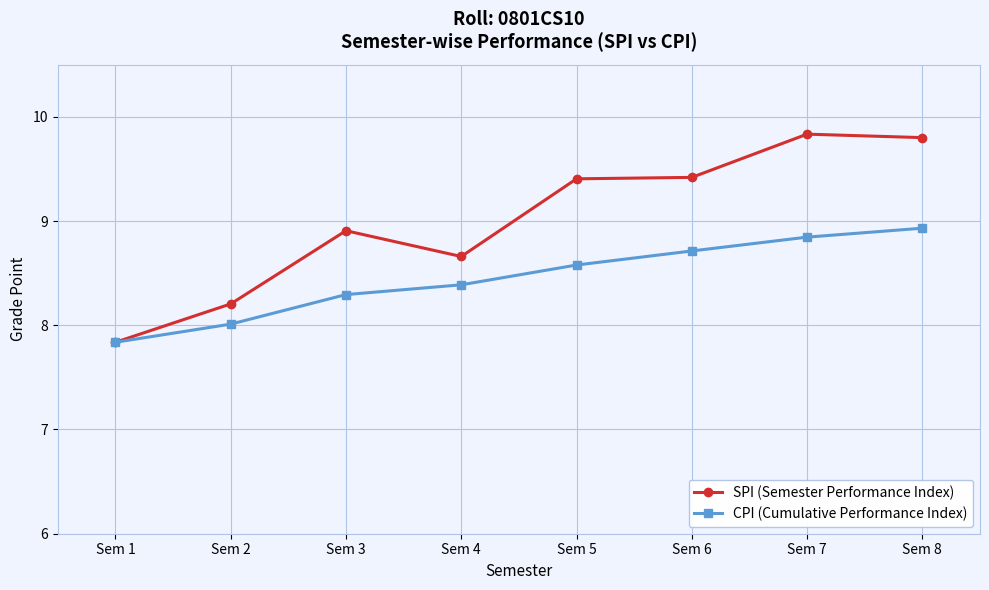

List the series in order of their overall mean, lowest first.

CPI (Cumulative Performance Index), SPI (Semester Performance Index)